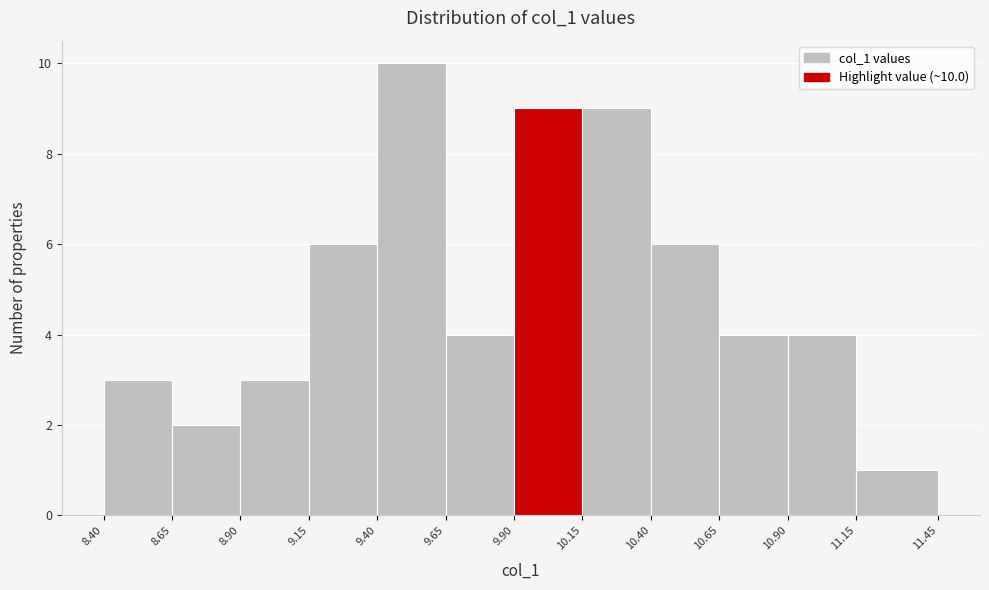

Over which range of the x-axis is the bar tallest?

9.40 to 9.65